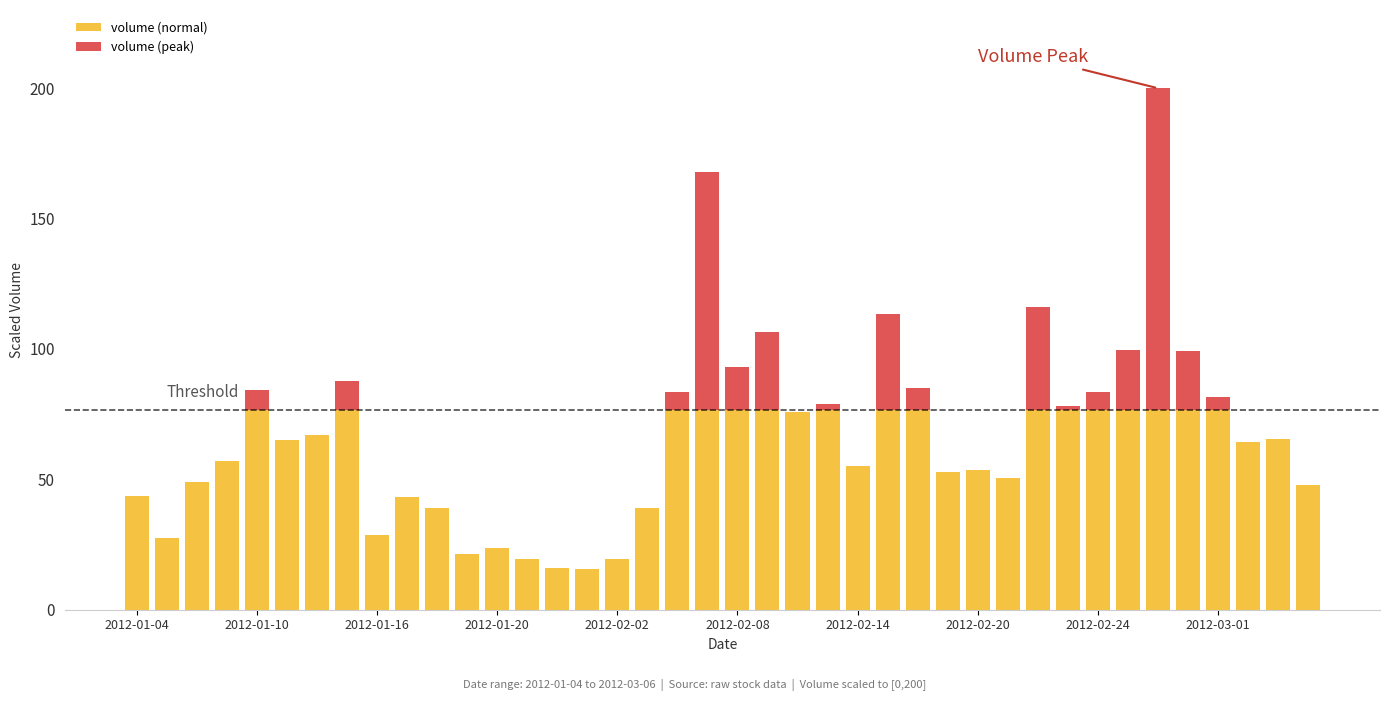

What is the maximum value for volume (normal)?

76.6